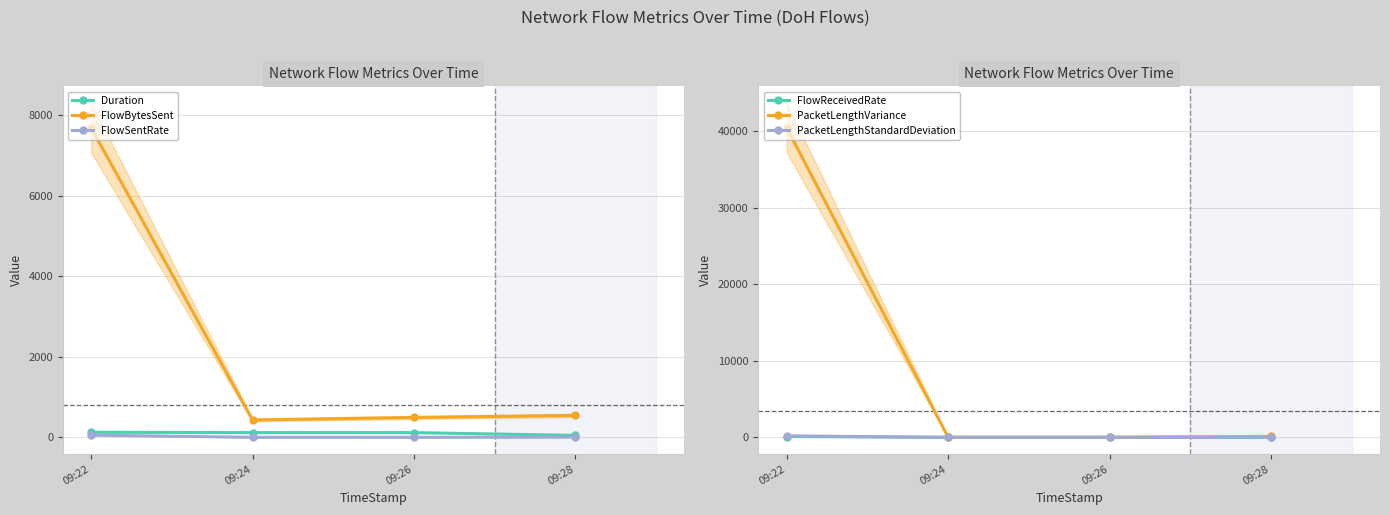

Does the chart display data point markers on the line(s)?

Yes